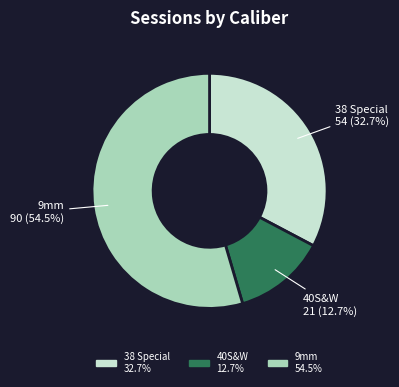

Rank the categories by value from lowest to highest.

40S&W, 38 Special, 9mm